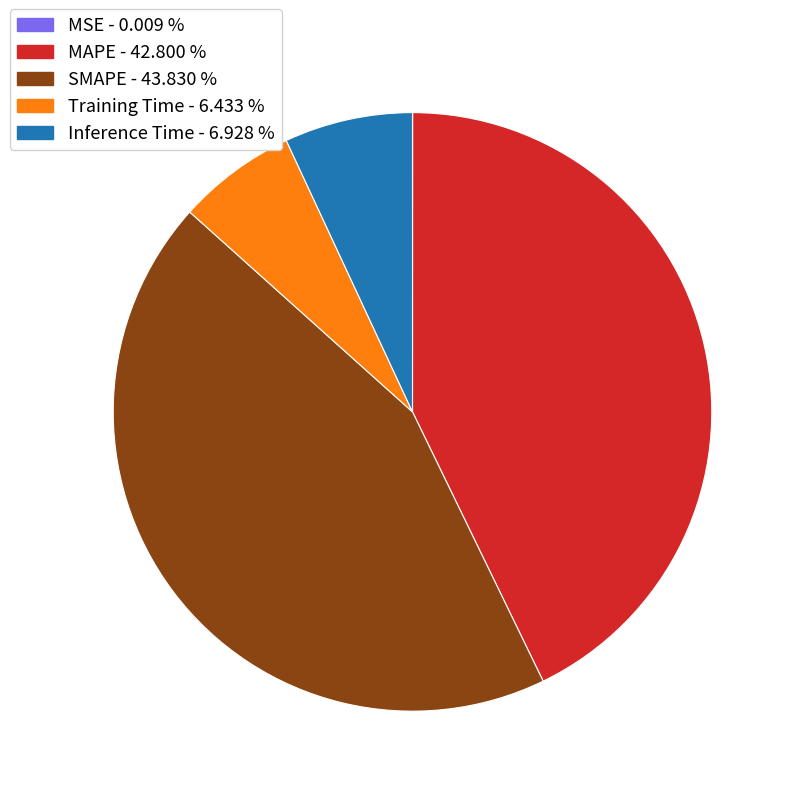

What is the largest slice in the pie chart?

SMAPE